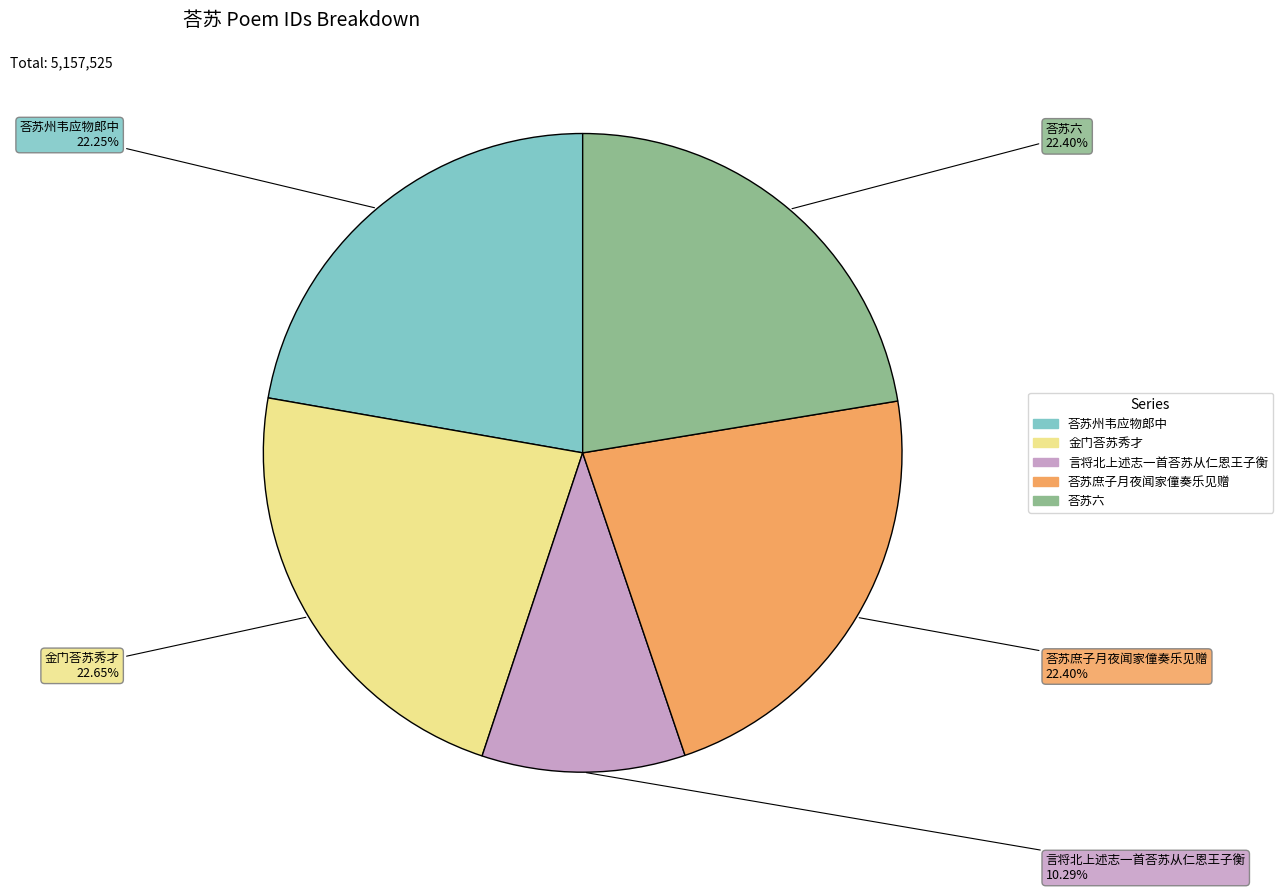

To the nearest percent, what is the average slice percentage?

20%